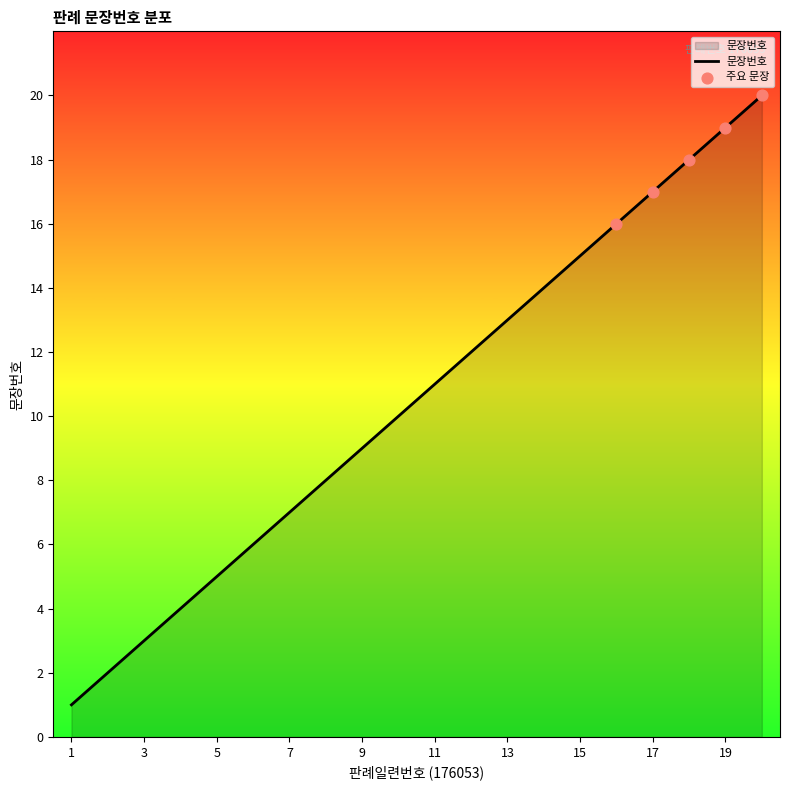

What is the greatest value displayed?

20